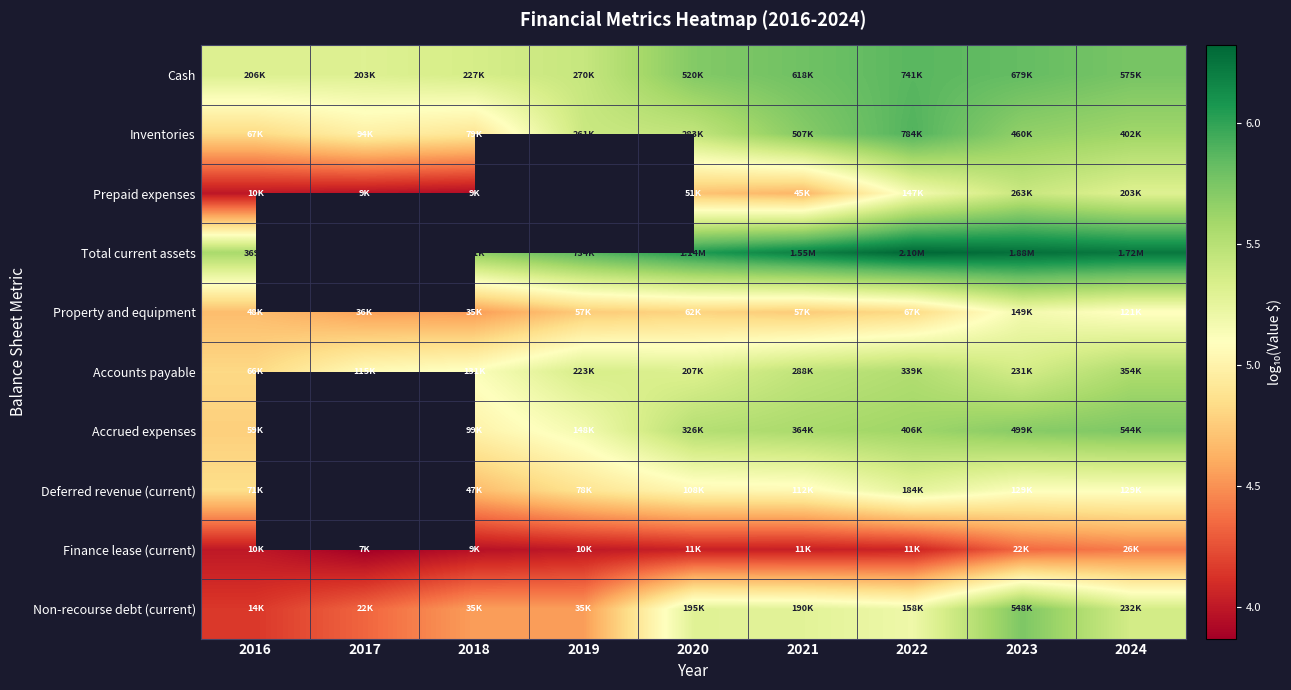

What is the highest value of the Property and equipment series?

5.2